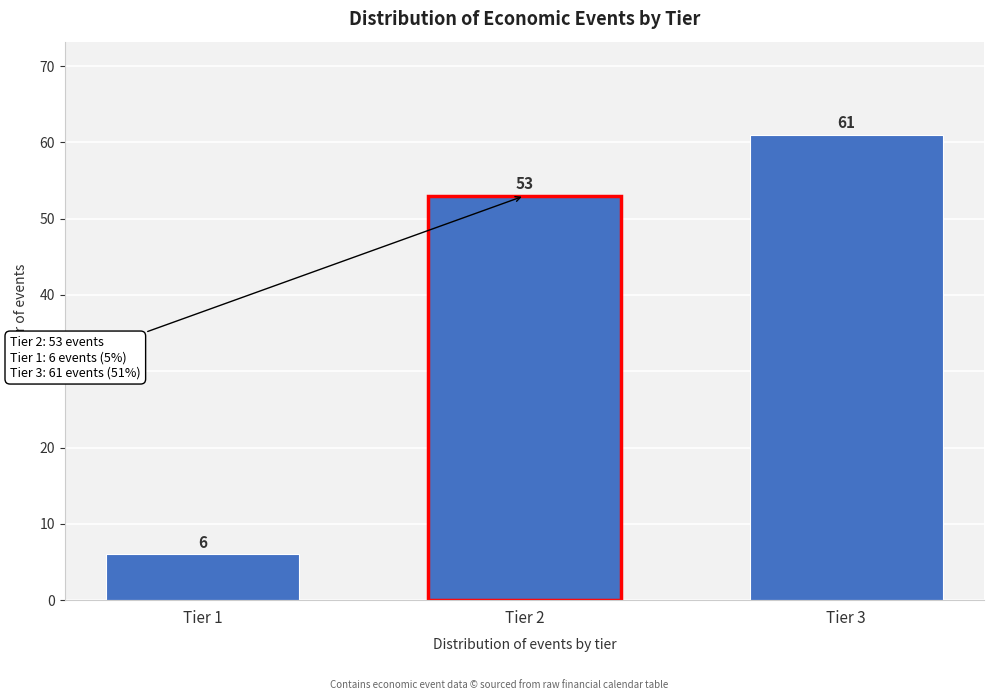

Reading right to left, list all the values displayed in this chart.

Tier 3=61	Tier 2=53	Tier 1=6